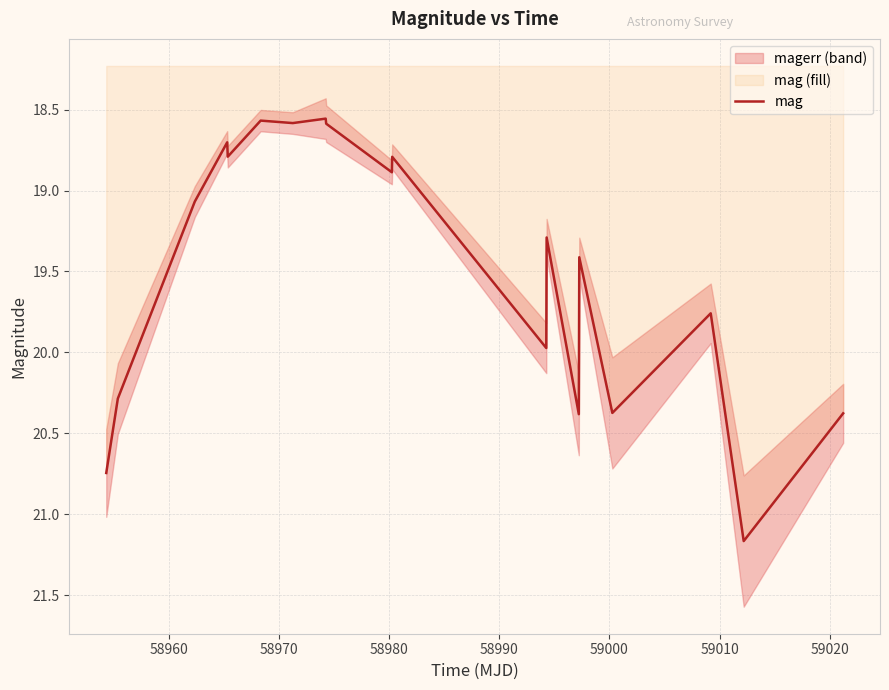

How many values exceed 19?

11